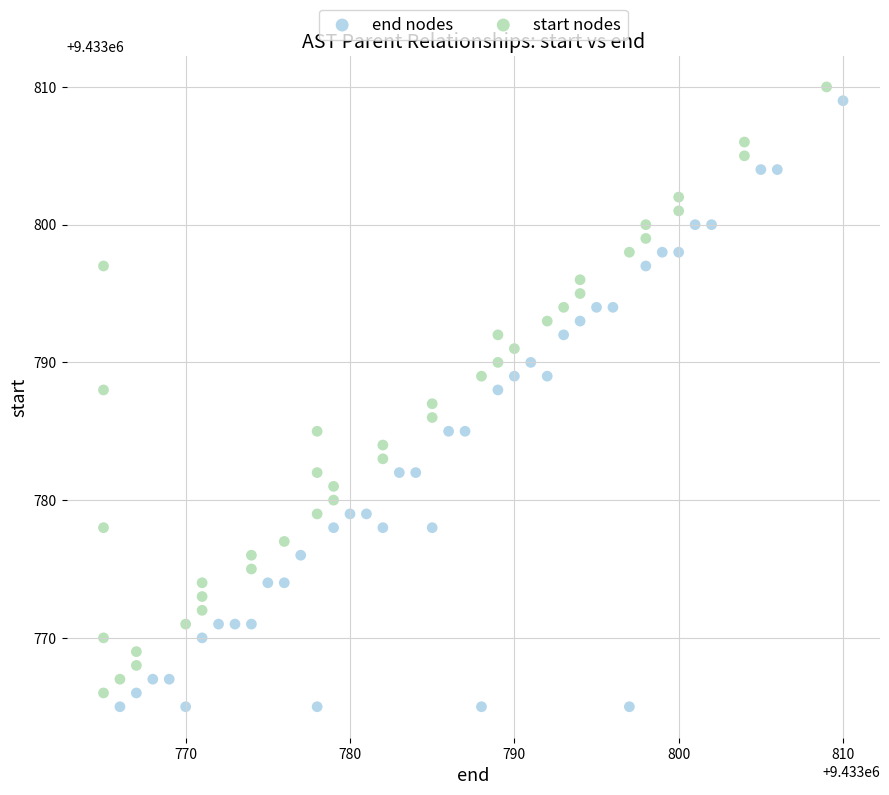

What are all the series names shown in the legend?

end nodes, start nodes